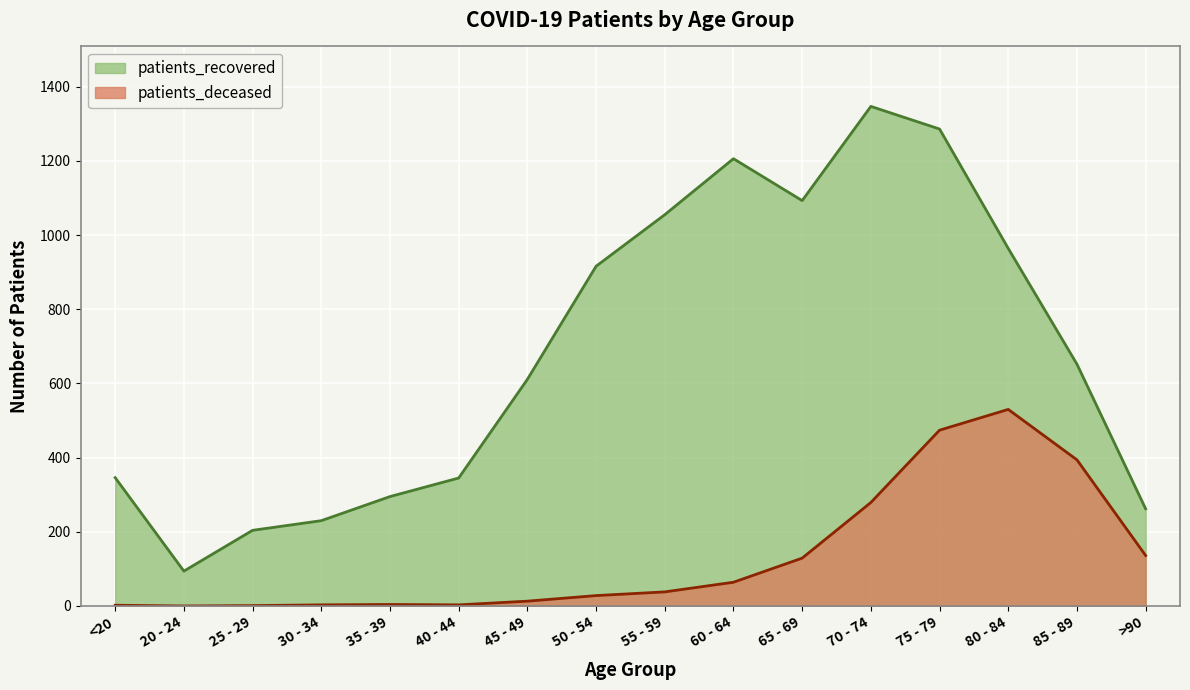

Reading left to right, what are all the values shown in this chart?

patients_recovered: 346	94	204	230	295	345	611	916	1055	1206	1093	1347	1286	964	652	262
patients_deceased: 2	0	1	3	4	3	13	28	38	64	129	279	474	530	394	136